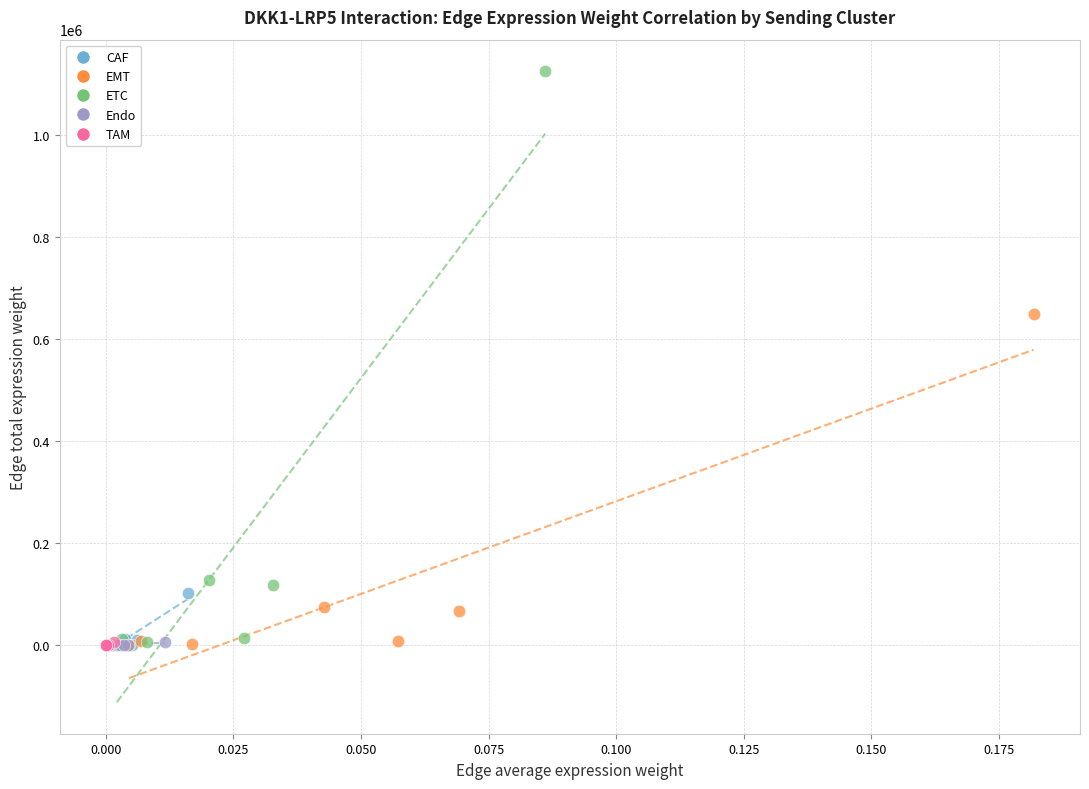

Which series has the largest Y range (max minus min)?

ETC